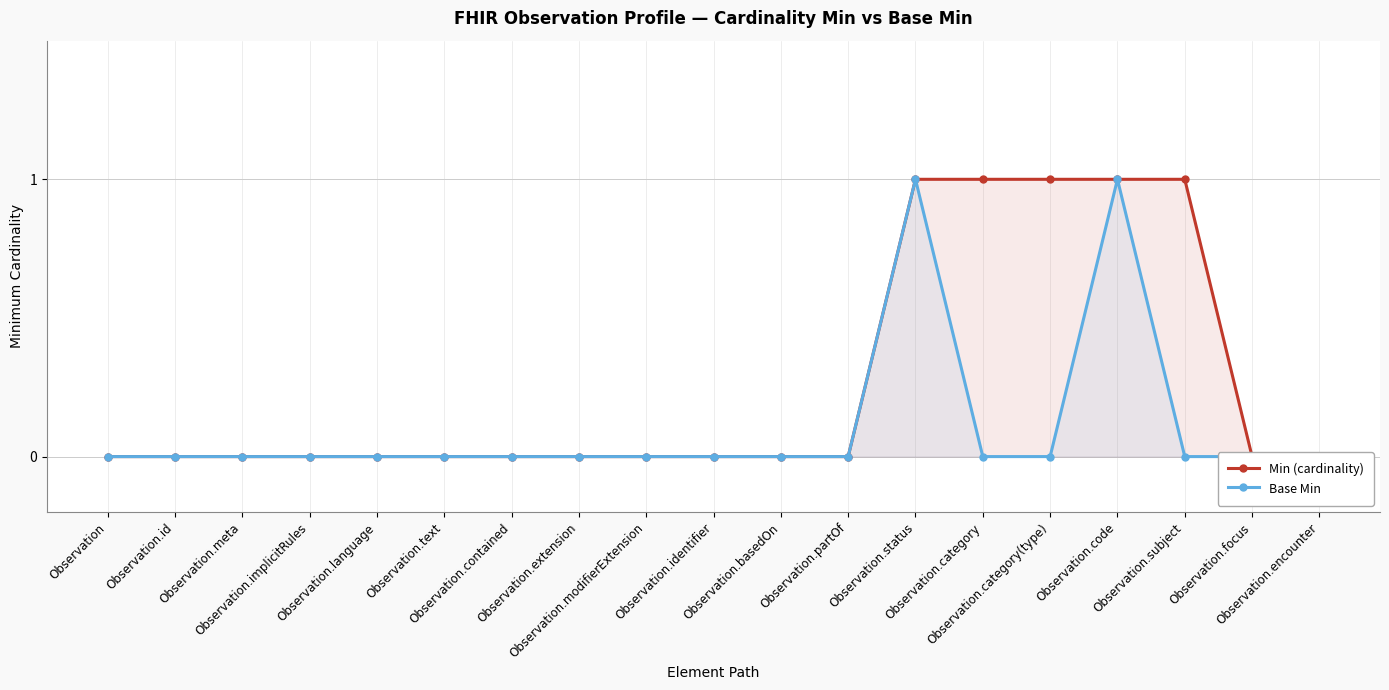

Is this an area chart (filled region under the line)?

No